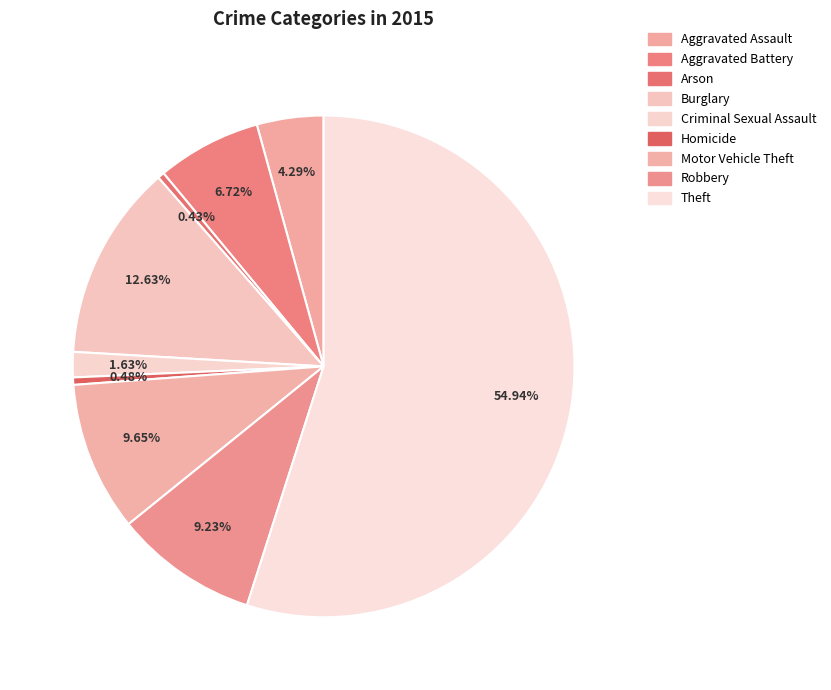

The Burglary slice represents 1% of the pie. True or false?

False